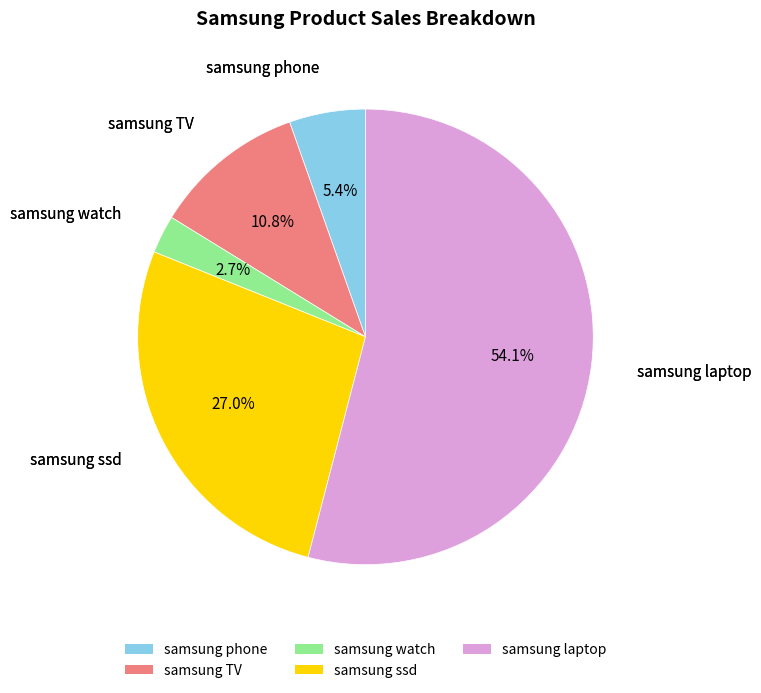

To the nearest percent, what portion does samsung phone represent?

5%